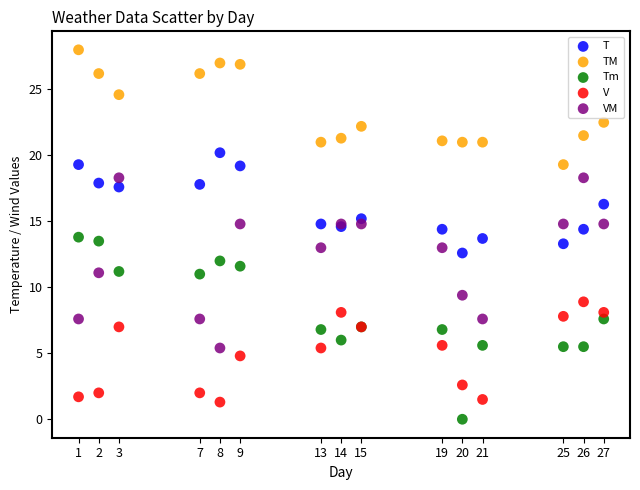

Which series contains the lowest Y value?

Tm